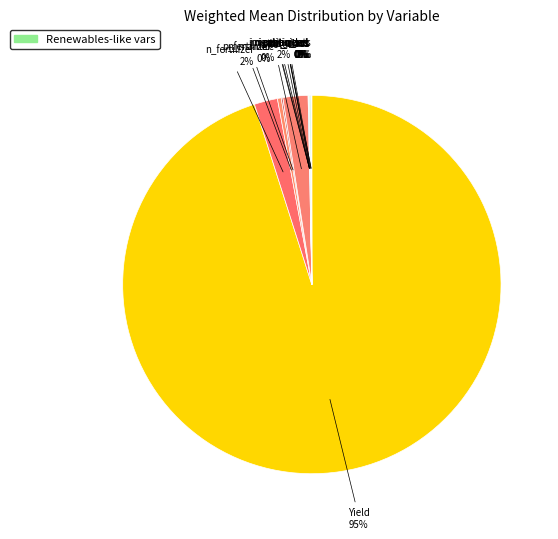

Which category accounts for the majority?

Yield